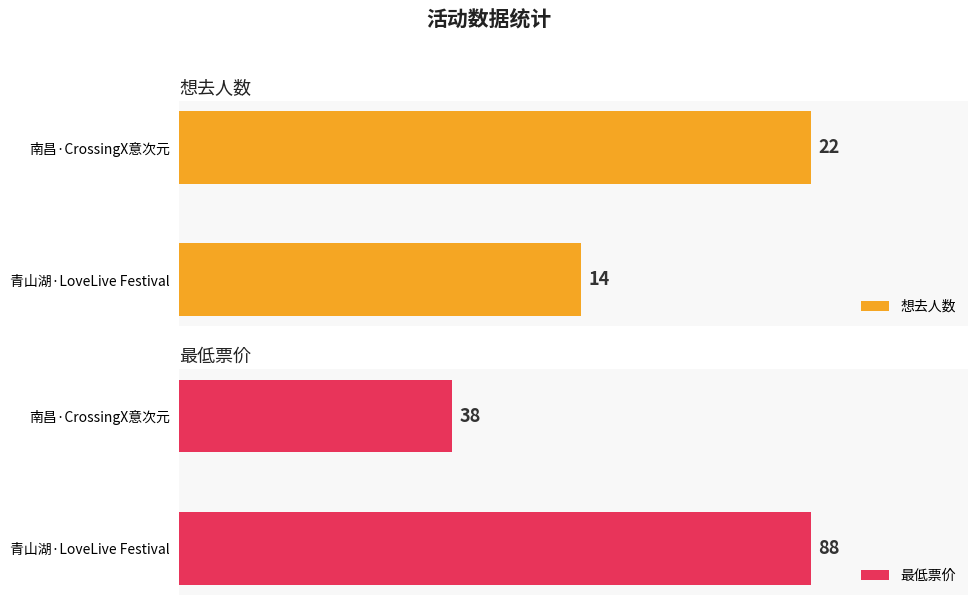

At which label is 想去人数 closest to 18?

青山湖·LoveLive Festival